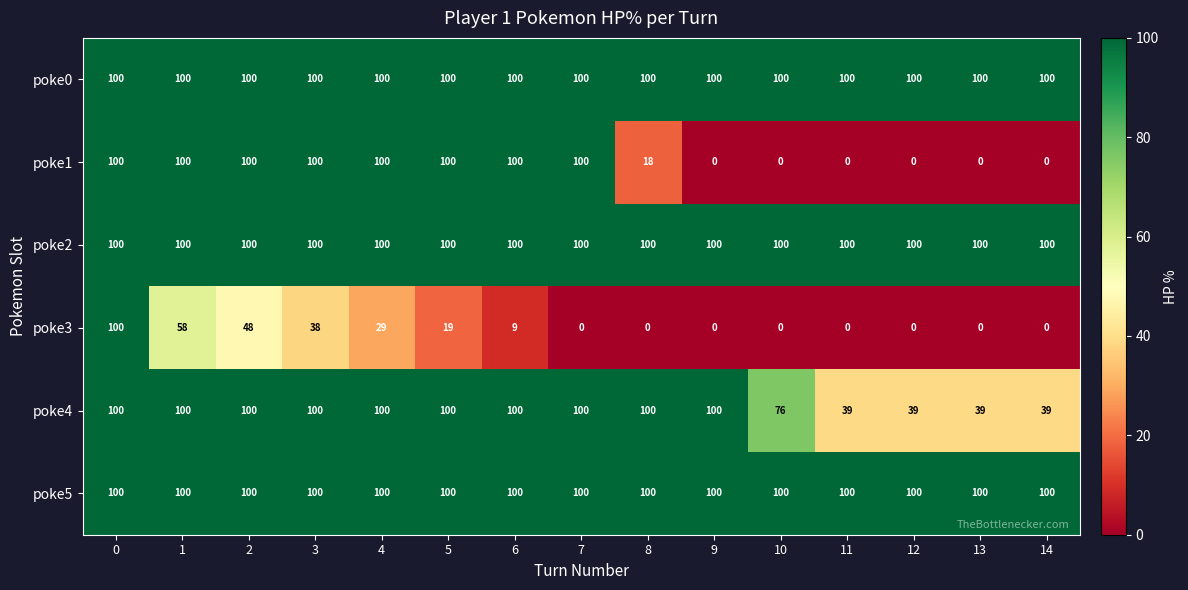

Between 4 and 9, which series saw the biggest shift?

poke1